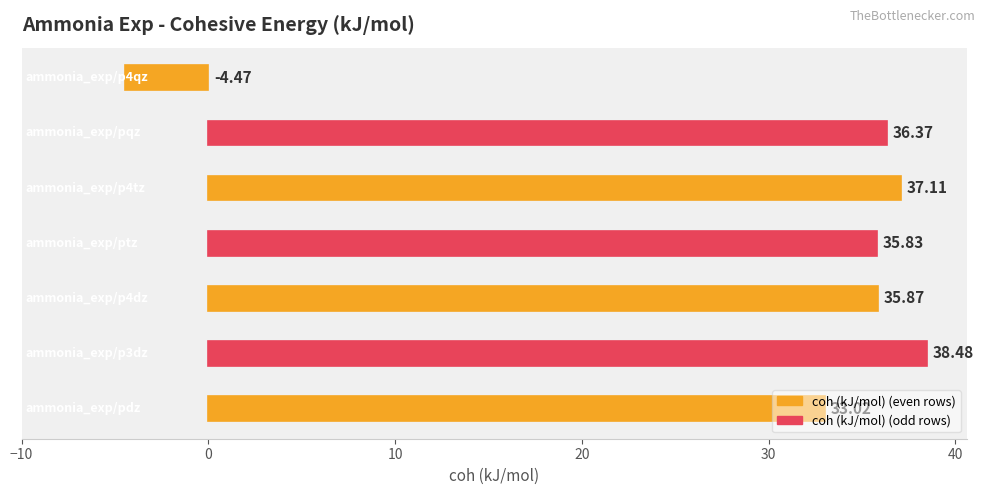

What is the difference between the second highest and minimum values?

41.6